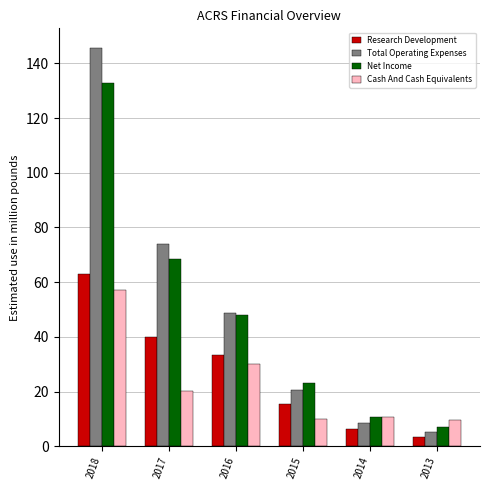

How many distinct data groups are displayed?

4